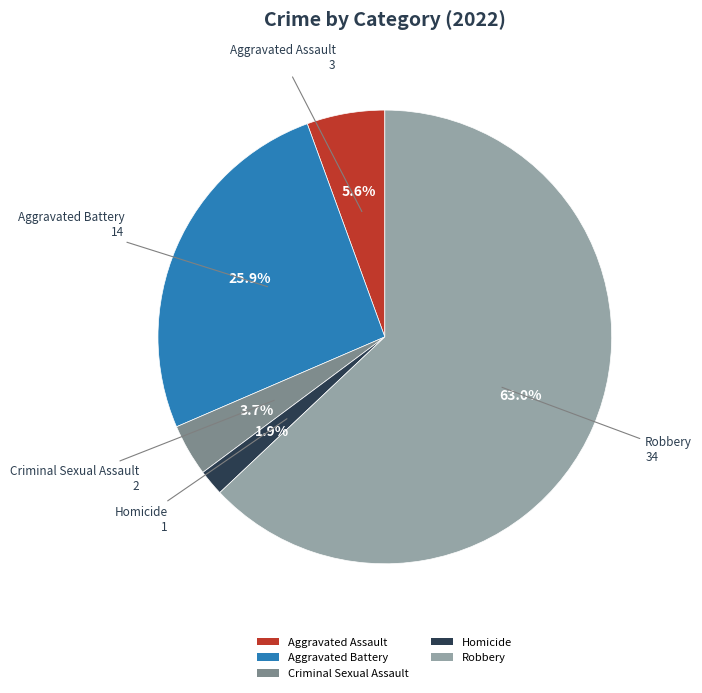

Rank the categories by value from highest to lowest.

Robbery, Aggravated Battery, Aggravated Assault, Criminal Sexual Assault, Homicide